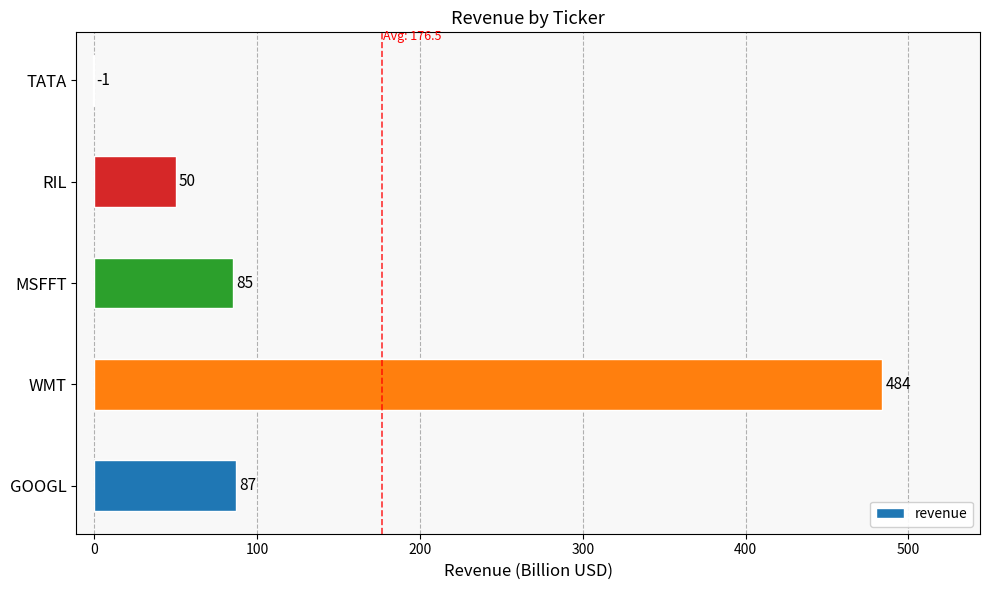

Does the chart contain stacked bars?

No